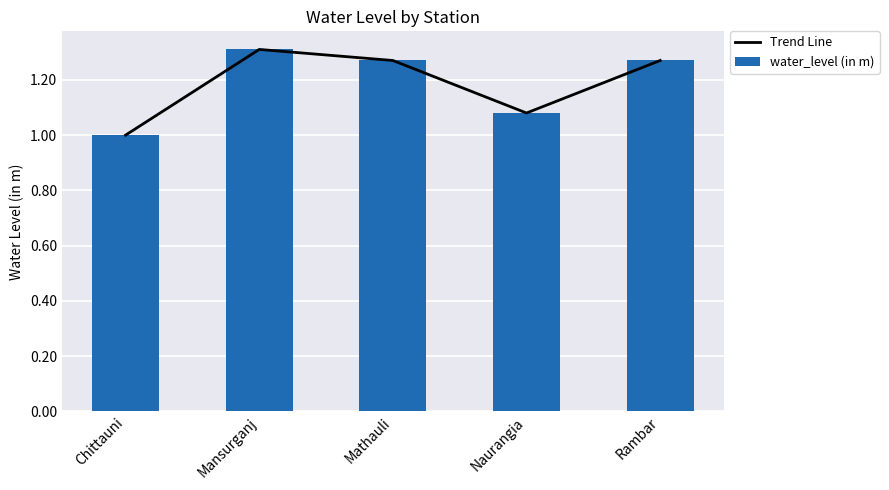

What is the difference between the water_level (in m) values at Chittauni and Mansurganj?

0.3